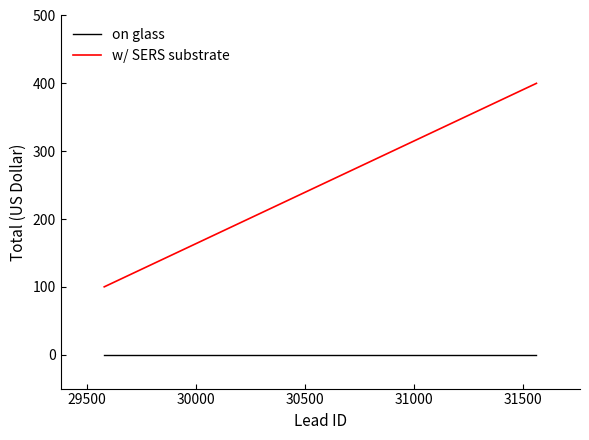

What is the difference between the maximum and second lowest values in the w/ SERS substrate series?

299.4